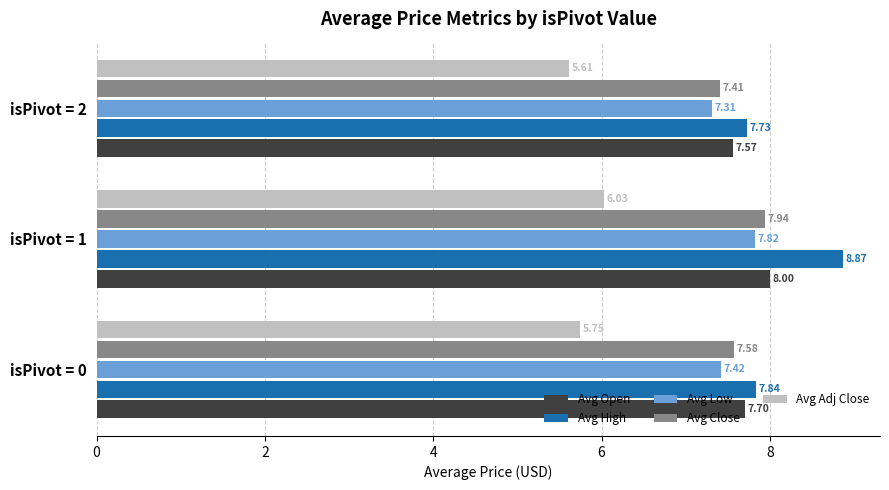

How many Avg Close values are between 7 and 8?

3